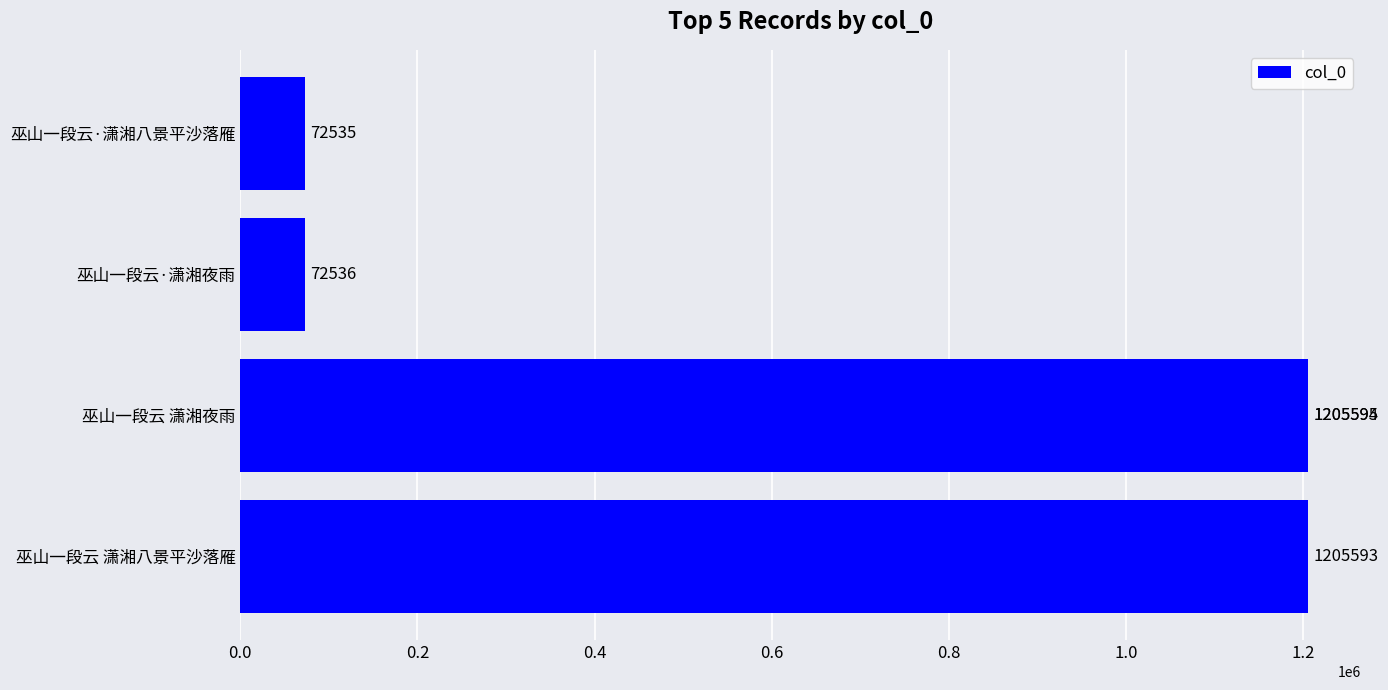

How many distinct data groups are displayed?

1